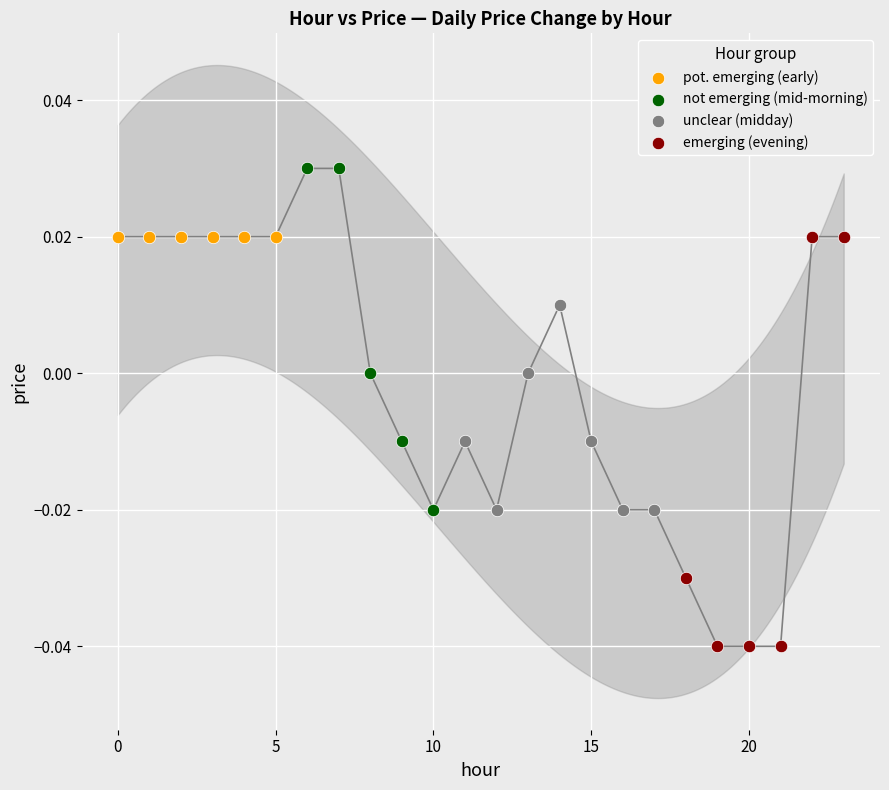

Which series reaches the minimum Y coordinate?

emerging (evening)